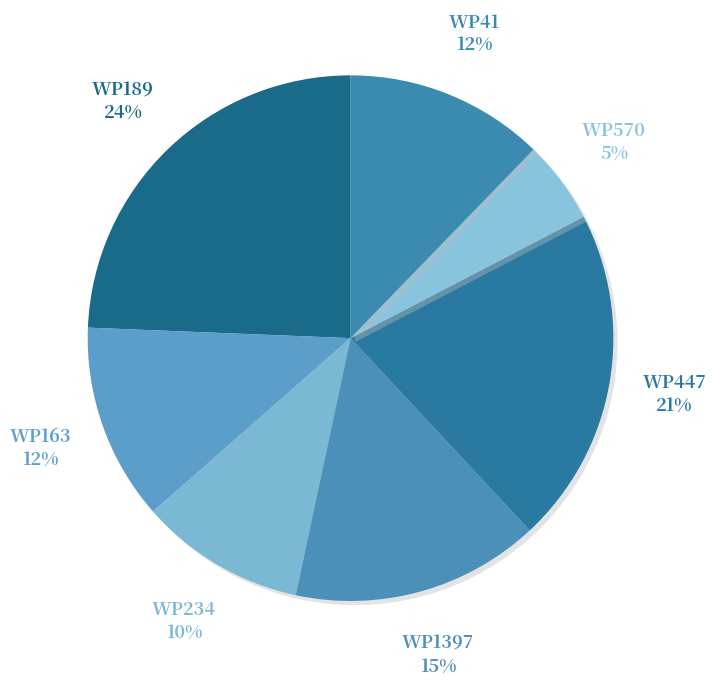

To the nearest percent, what percentage of the pie is WP189?

24%